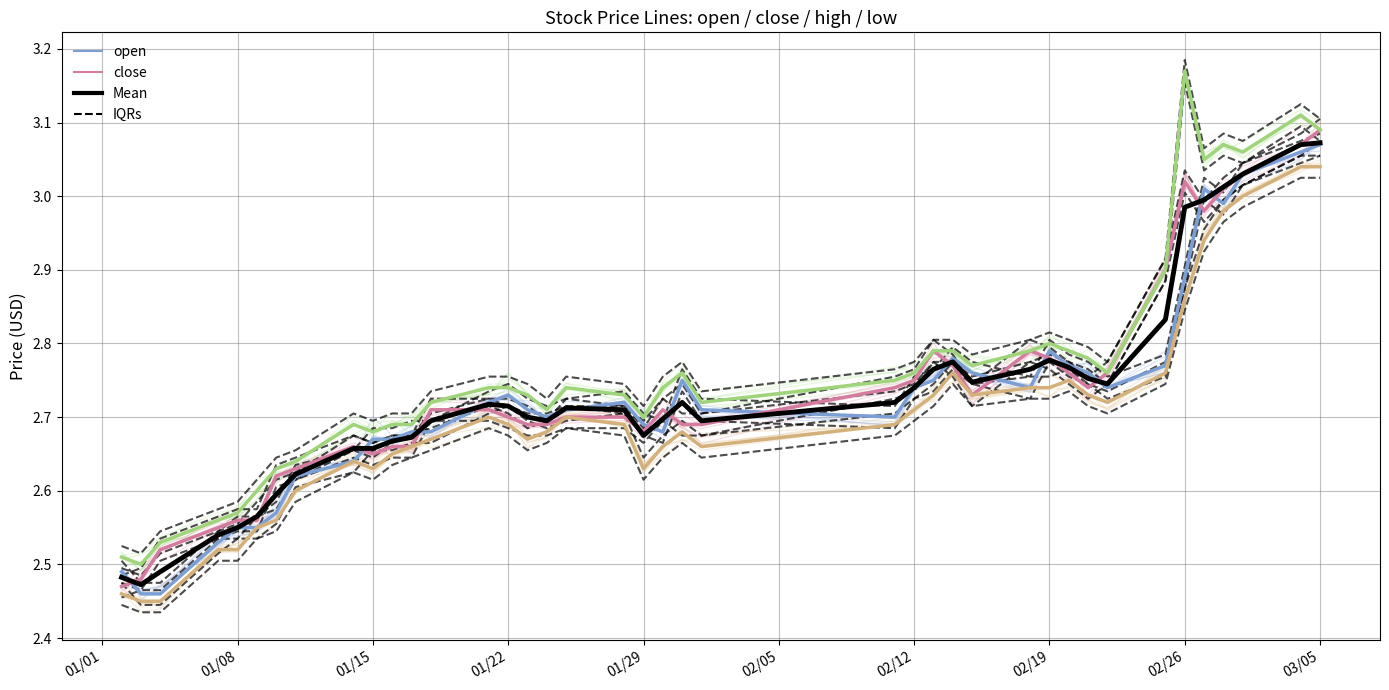

How many distinct data groups are displayed?

5